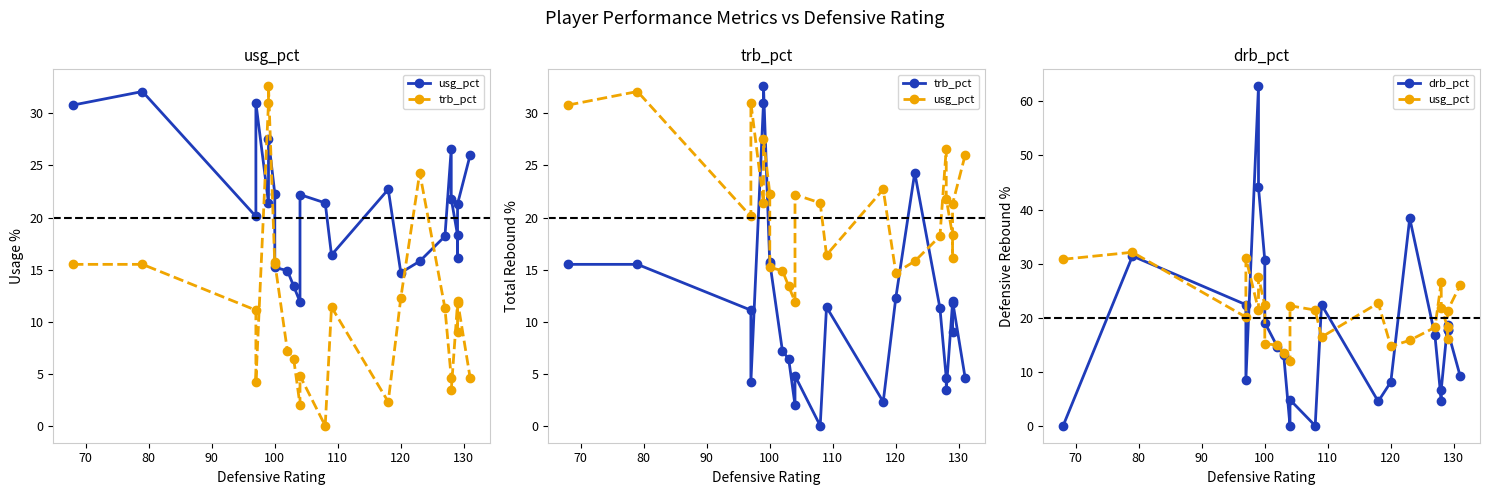

In trb_pct, how many points are lower than both neighbors (excluding endpoints)?

7